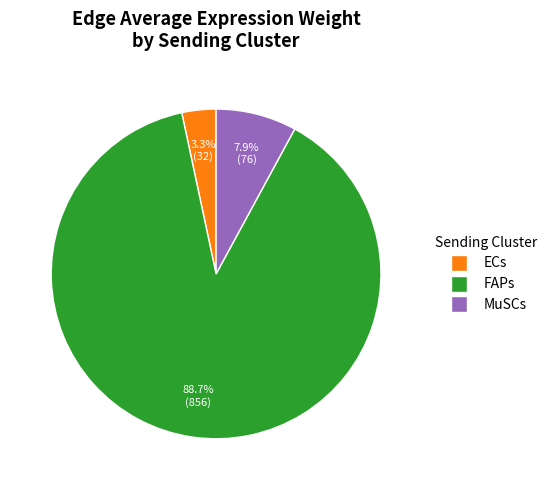

To the nearest percent, what is the combined percentage of ECs and FAPs?

92%